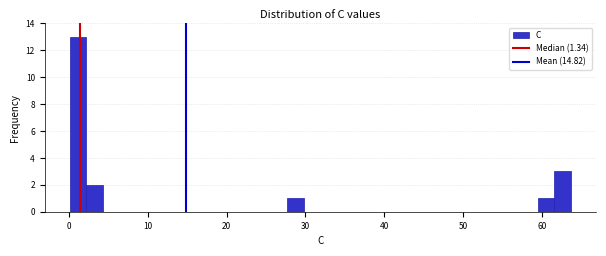

Read against the x-axis, roughly where is the centre of the tallest bar?

1